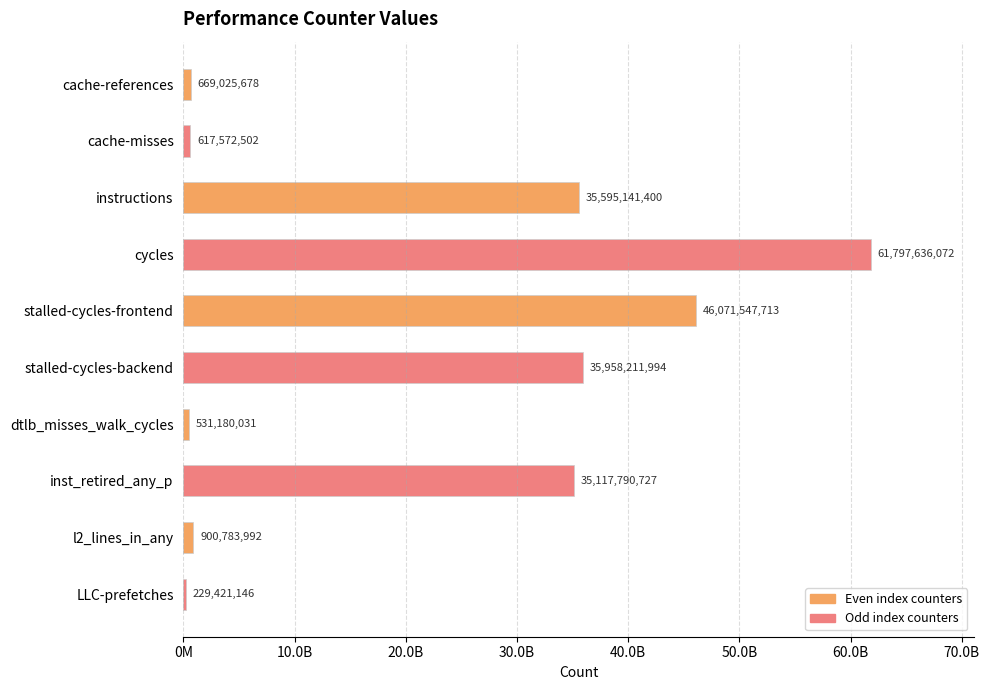

Does the chart contain any negative values?

No